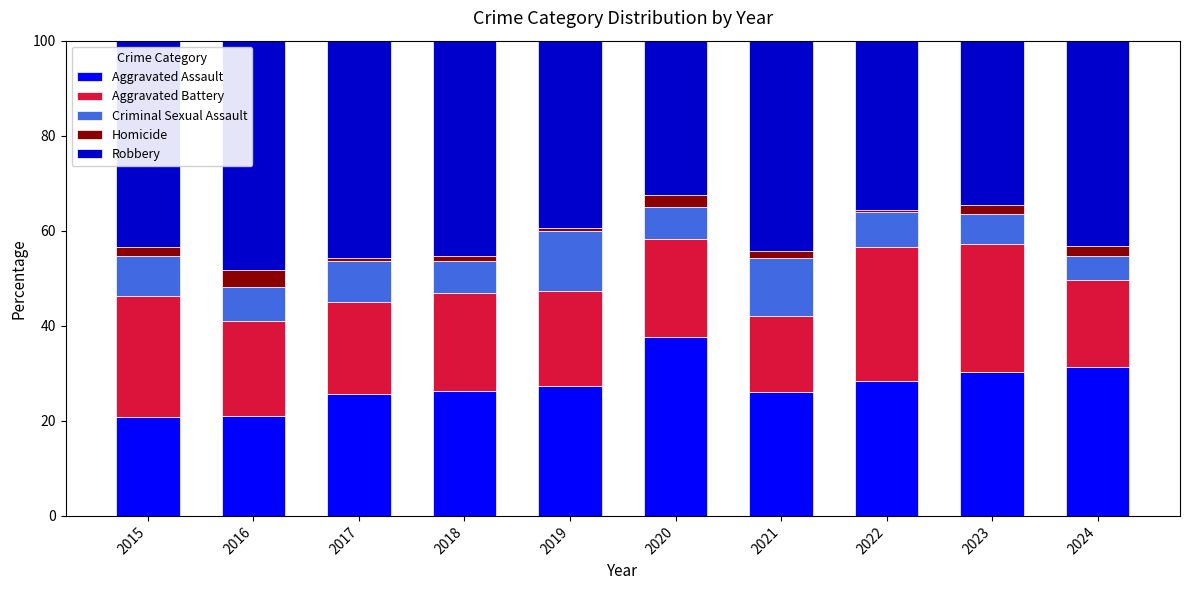

The value of Aggravated Assault at 2020 is 37.7. True or false?

True